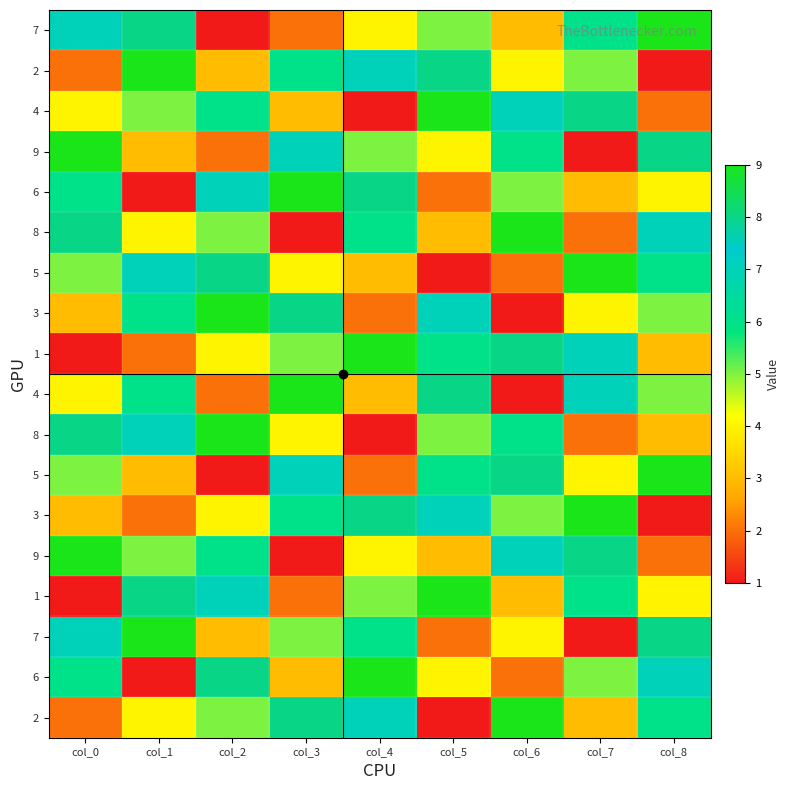

What is the smallest value displayed?

1